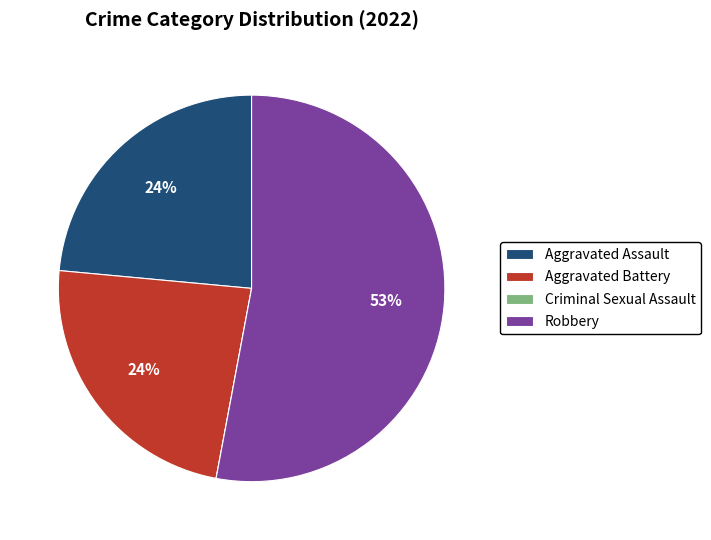

The Aggravated Assault slice represents 24% of the pie. True or false?

True